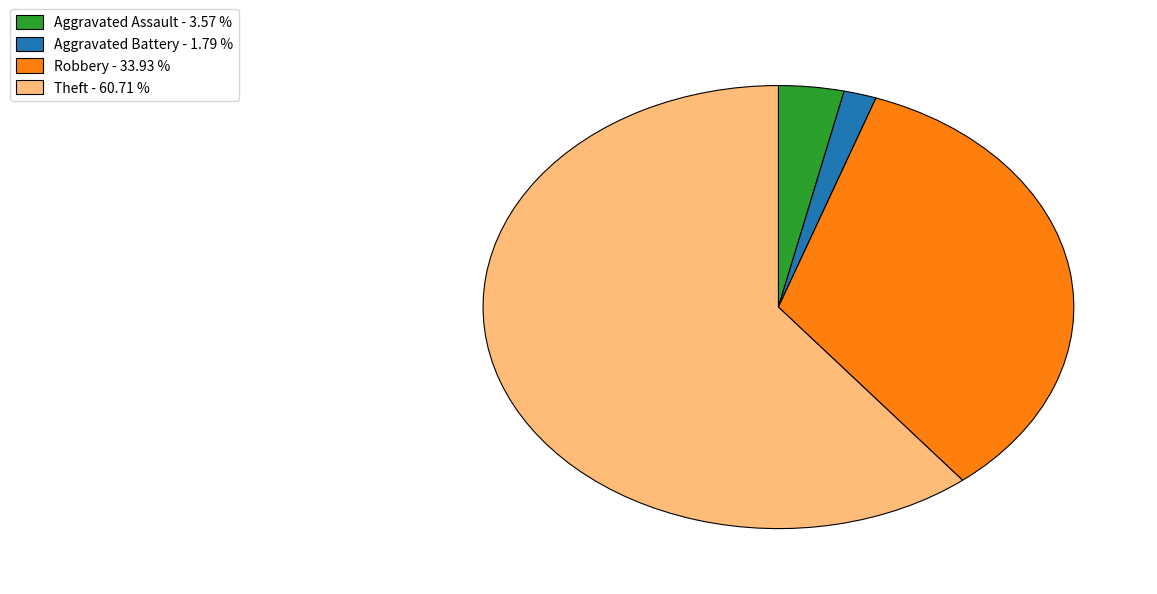

Do Robbery - 33.93 % and Aggravated Battery - 1.79 % together represent more than half of the pie?

No